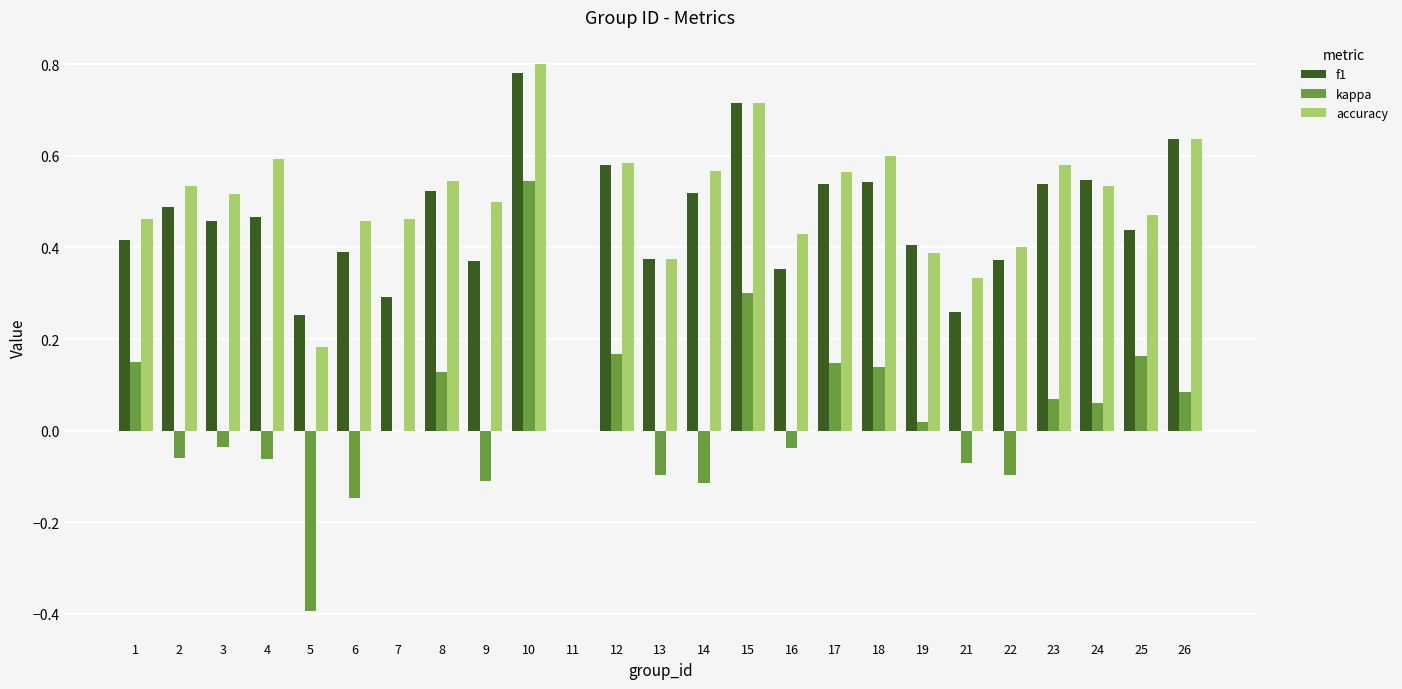

What are all the series names shown in the legend?

f1, kappa, accuracy